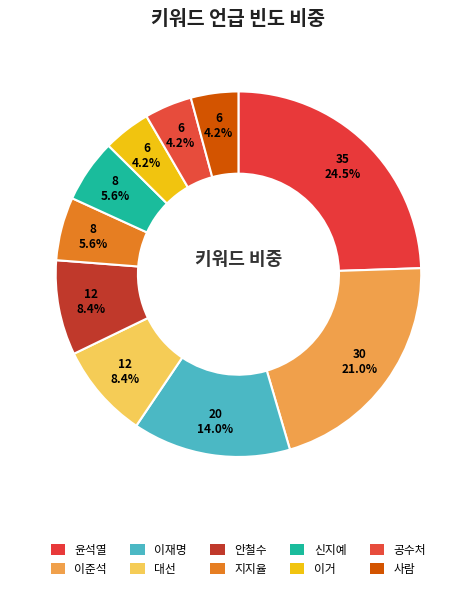

What is the largest slice in the pie chart?

윤석열